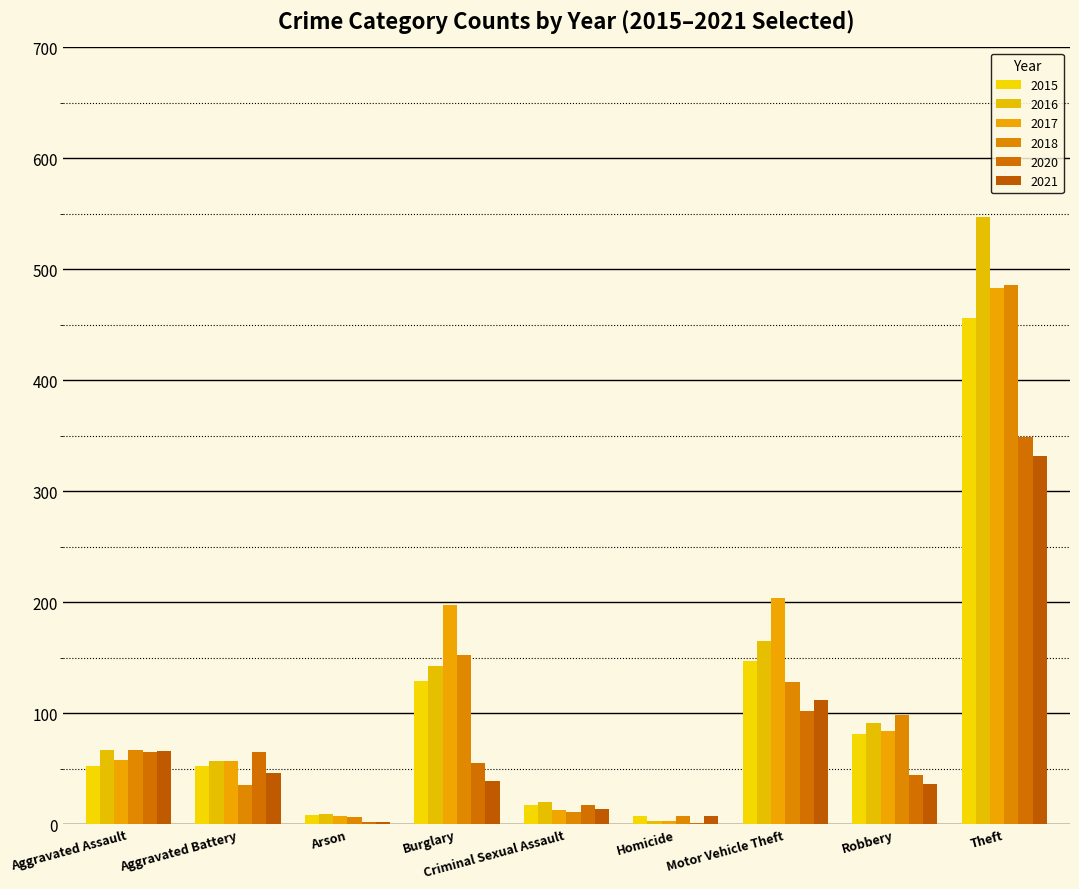

What are all the series names shown in the legend?

2015, 2016, 2017, 2018, 2020, 2021